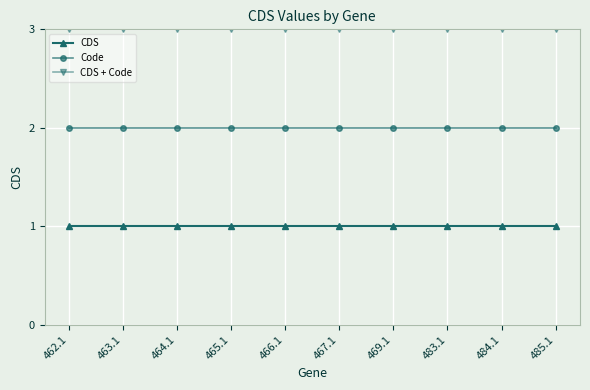

True or false: Code has a value of 1 at 485.1.

False